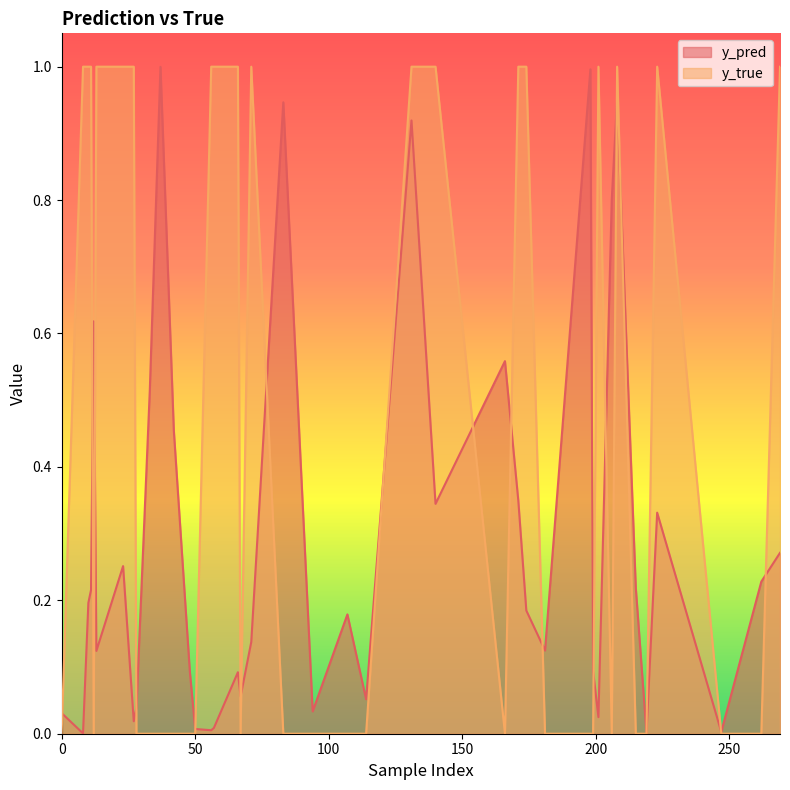

Is it true that y_true equals 1.0 at 56?

True